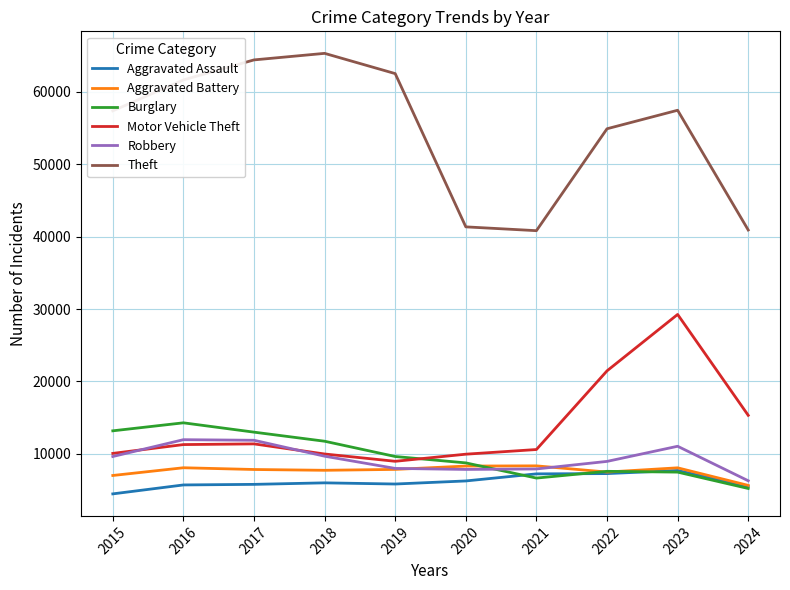

True or false: Motor Vehicle Theft has a value of 10068 at 2015.

True